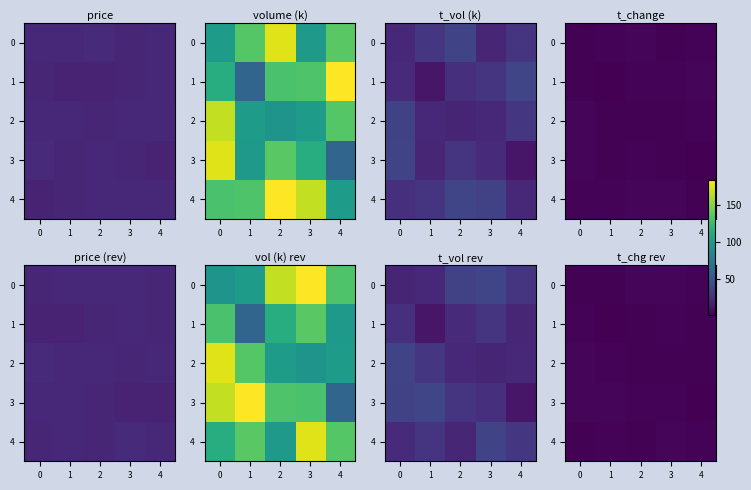

Which has a higher value, 3 or 0?

3